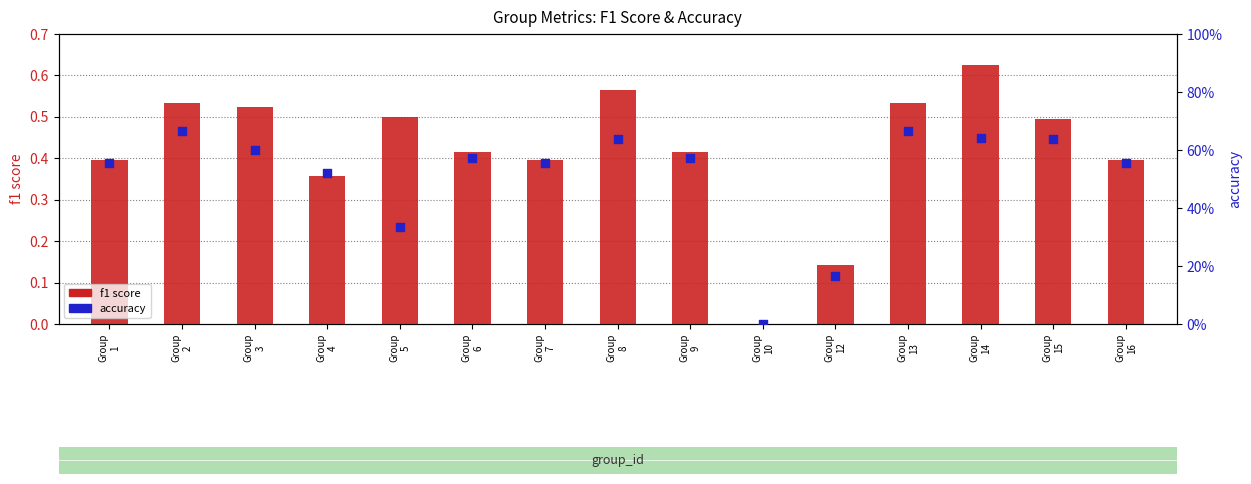

Which series has the largest total across all categories?

accuracy